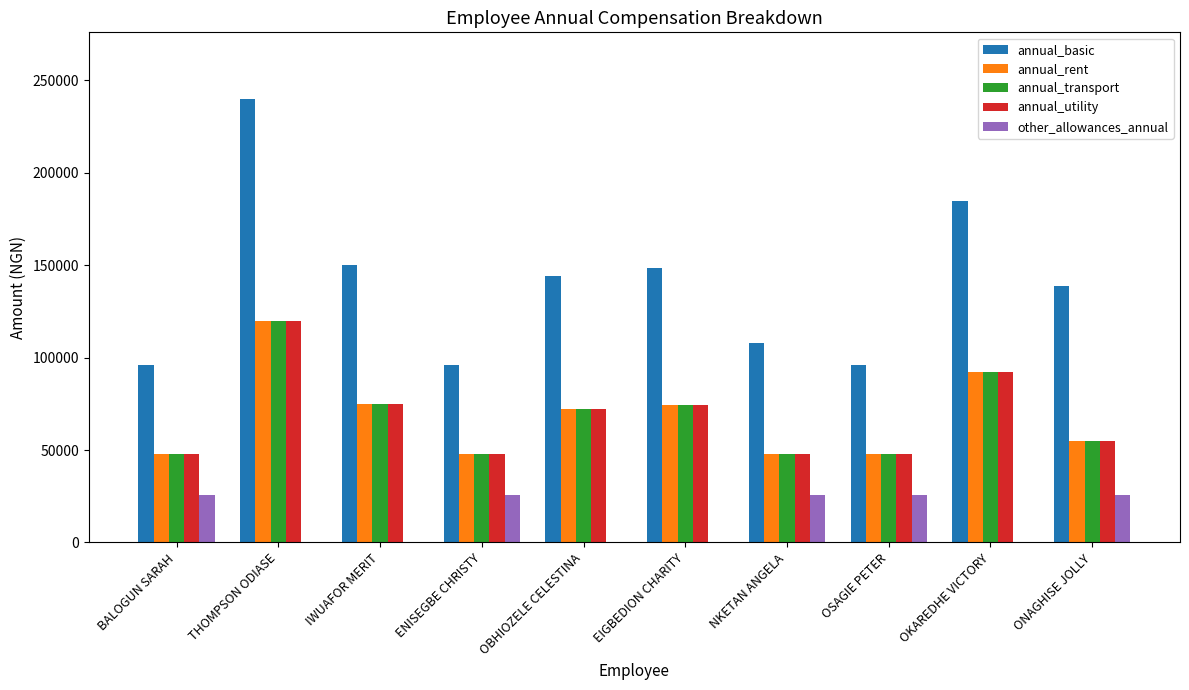

Is it true that annual_transport equals 120000.0 at THOMPSON ODIASE?

True